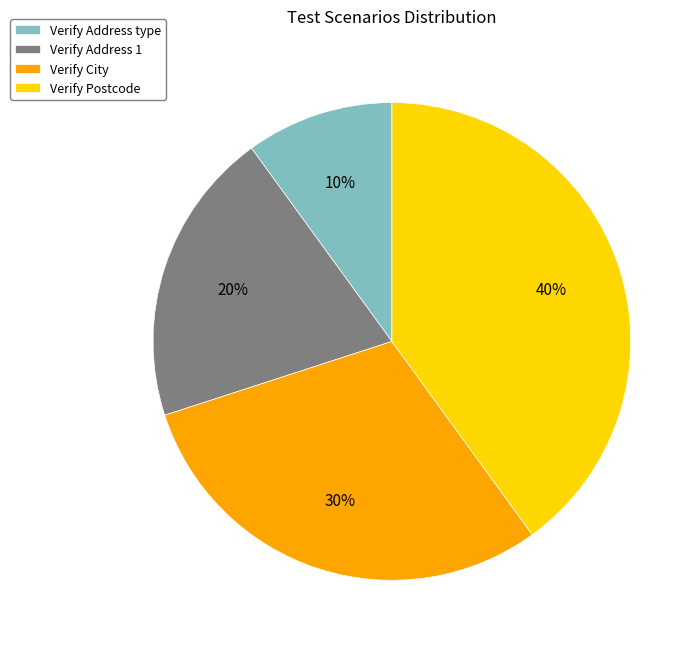

Does Verify Address type represent more than half of the total?

No